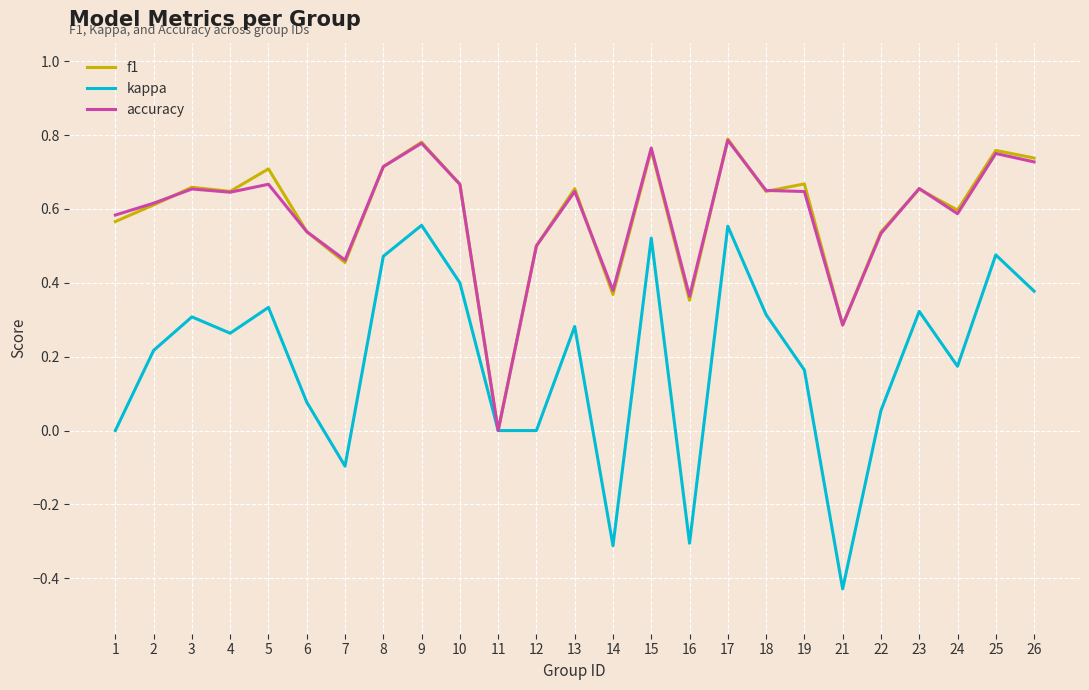

True or false: accuracy has a value of 0.4 at 19.

False